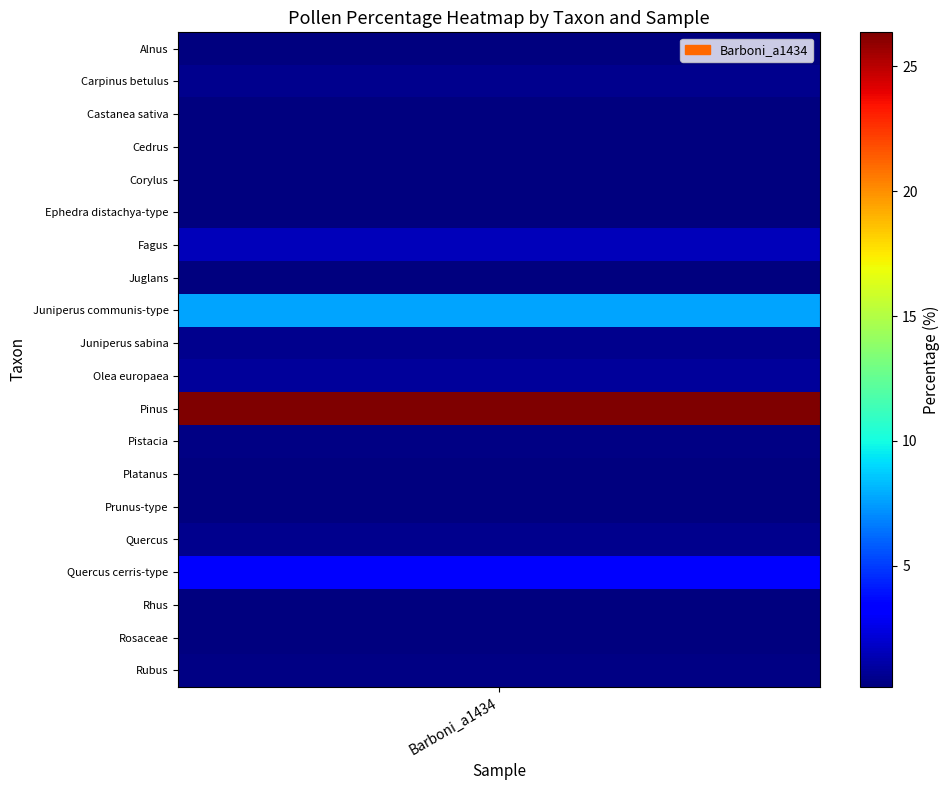

What is the difference between the maximum and minimum values?

26.2